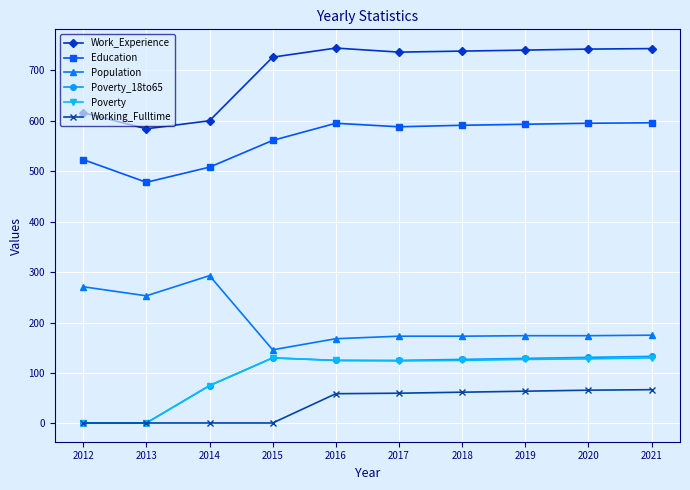

Where does the Work_Experience series first go above 738?

2016